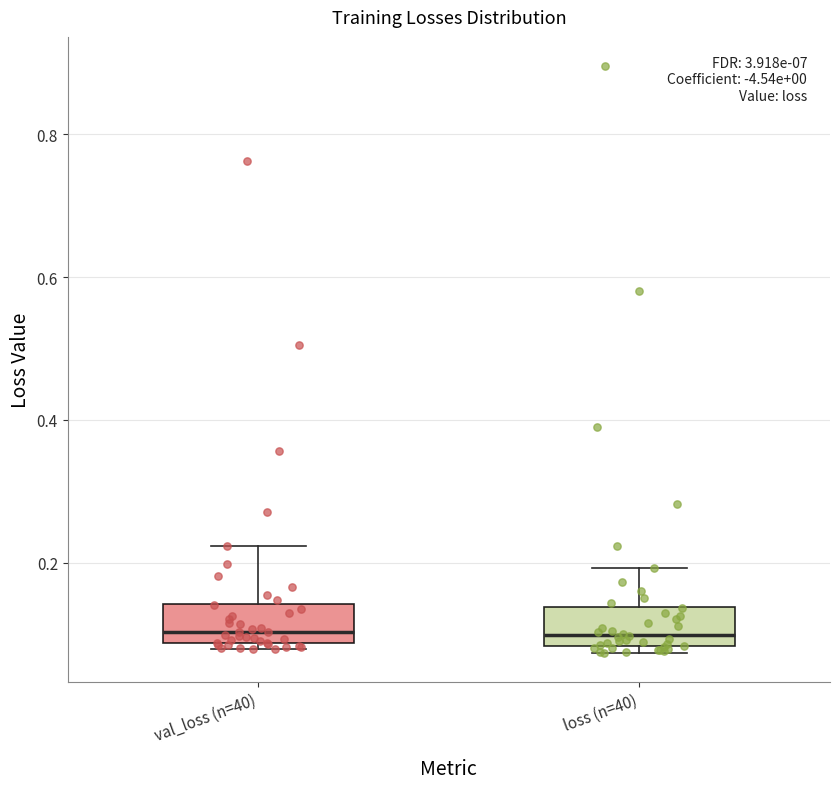

Reading left to right, read every box against the y-axis: the position of its median line, the range the box covers, and the ends of its whiskers. The values are not printed on the chart, so give them approximately, as read against the axis.

val_loss (n=40): median 0.10, box 0.08 to 0.14, whiskers 0.08 (just below the box's lower edge) to 0.22
loss (n=40): median 0.10, box 0.08 to 0.14, whiskers 0.08 (just below the box's lower edge) to 0.20